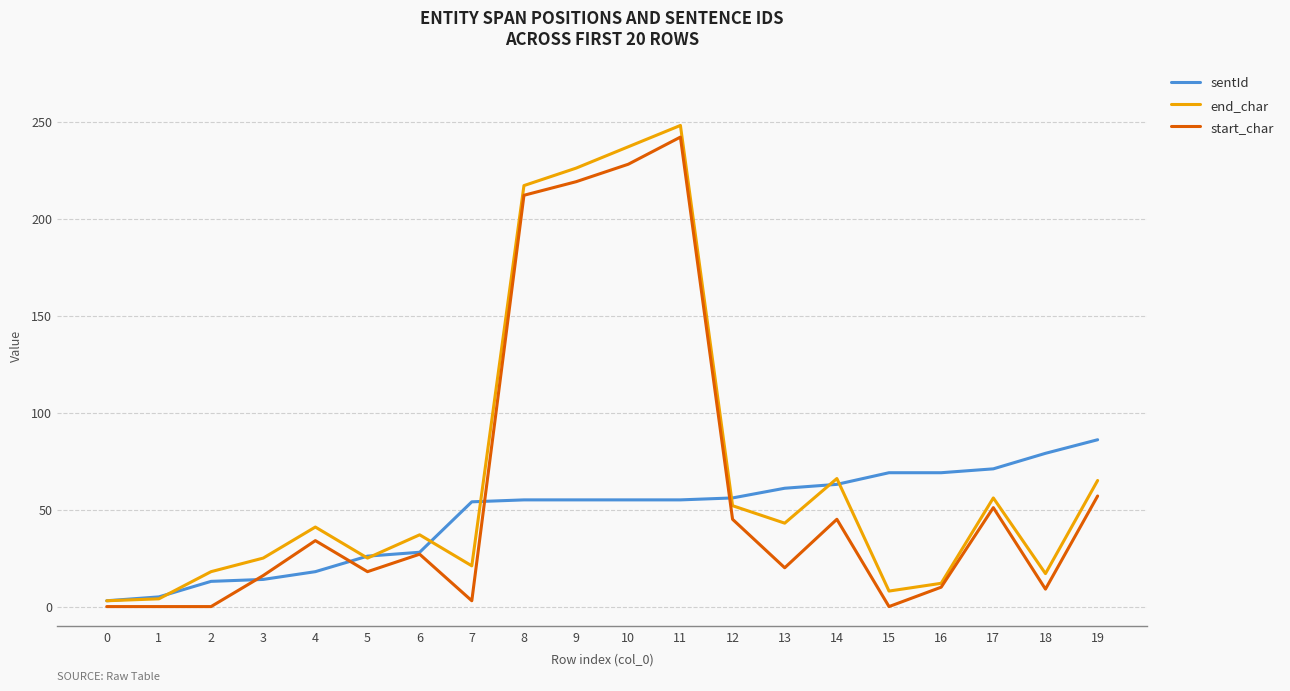

Which series changed the most between 2 and 12?

start_char